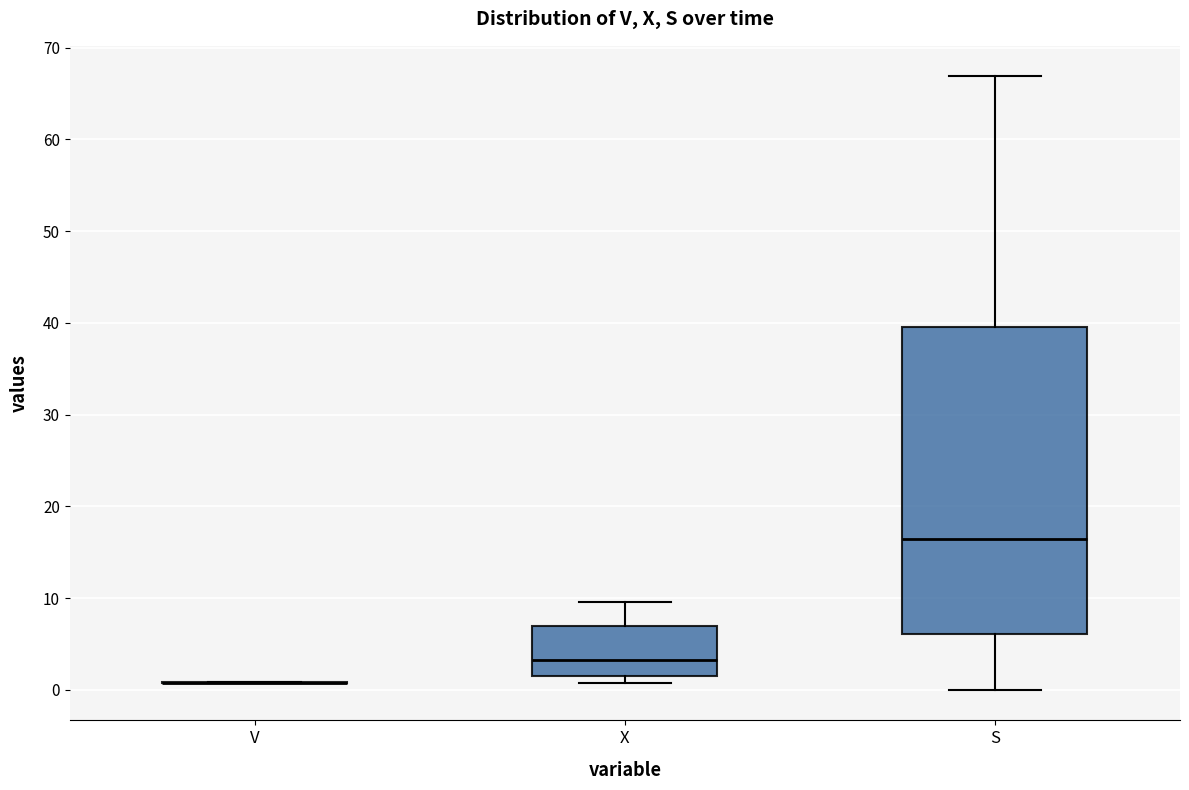

Where does the upper whisker of the box for S end on the y-axis? The values are not printed on the chart, so give them approximately, as read against the axis.

67